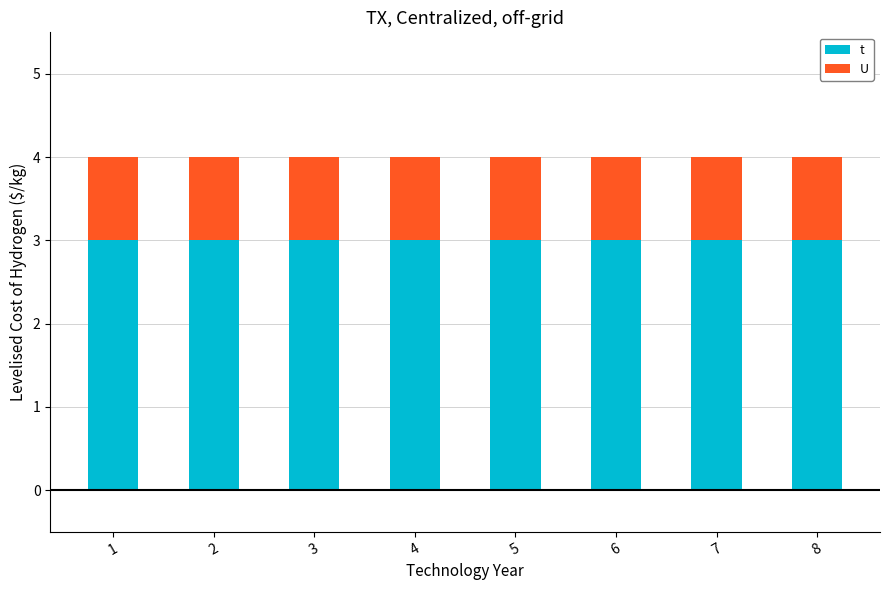

Is it true that t equals 3 at 3?

True